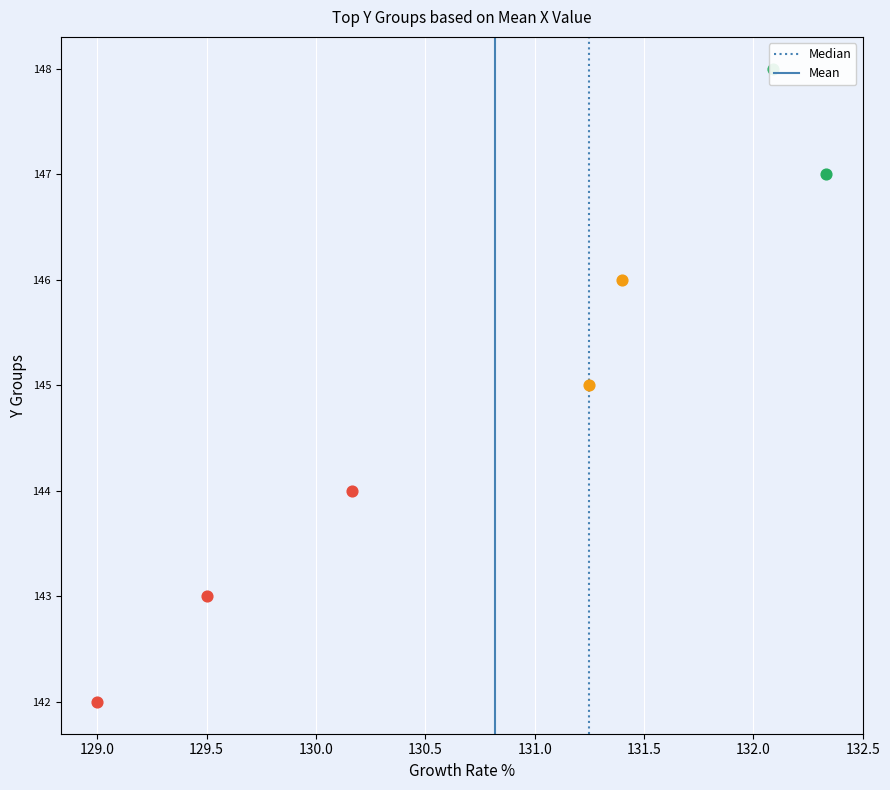

Which series has the largest Y range (max minus min)?

Median